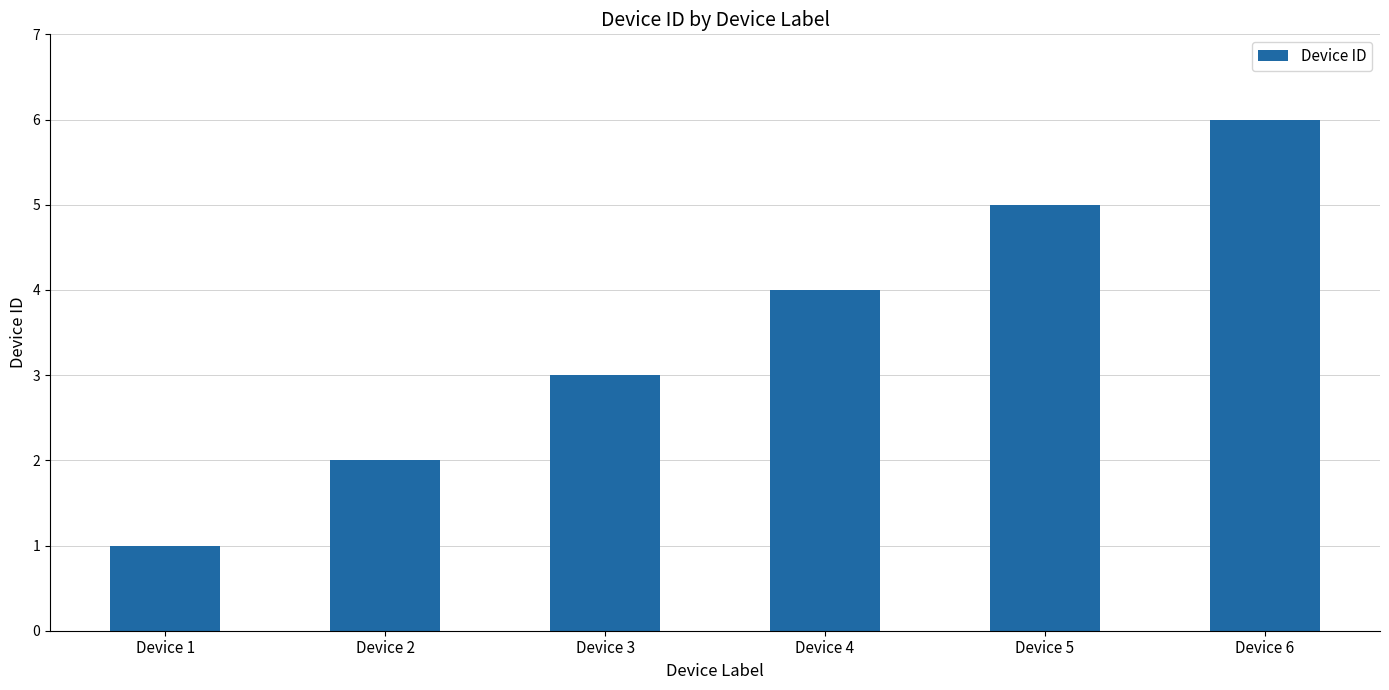

What is the difference between the maximum and minimum values?

5